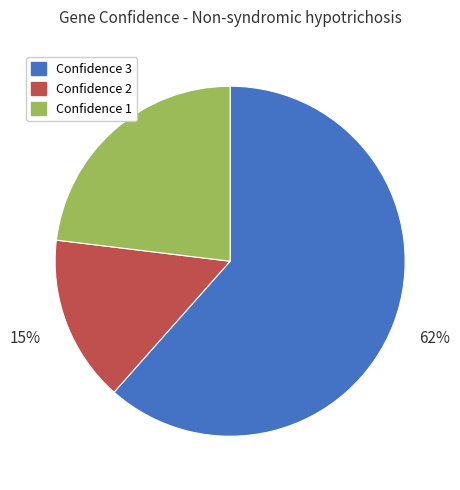

Is there any slice that represents more than half of the pie?

Yes